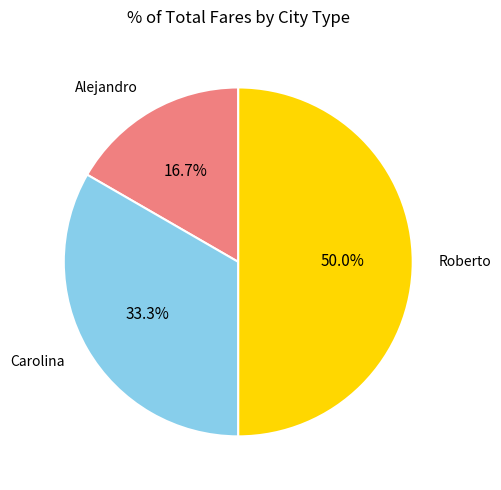

Is it true that Alejandro is 17% of the pie?

True